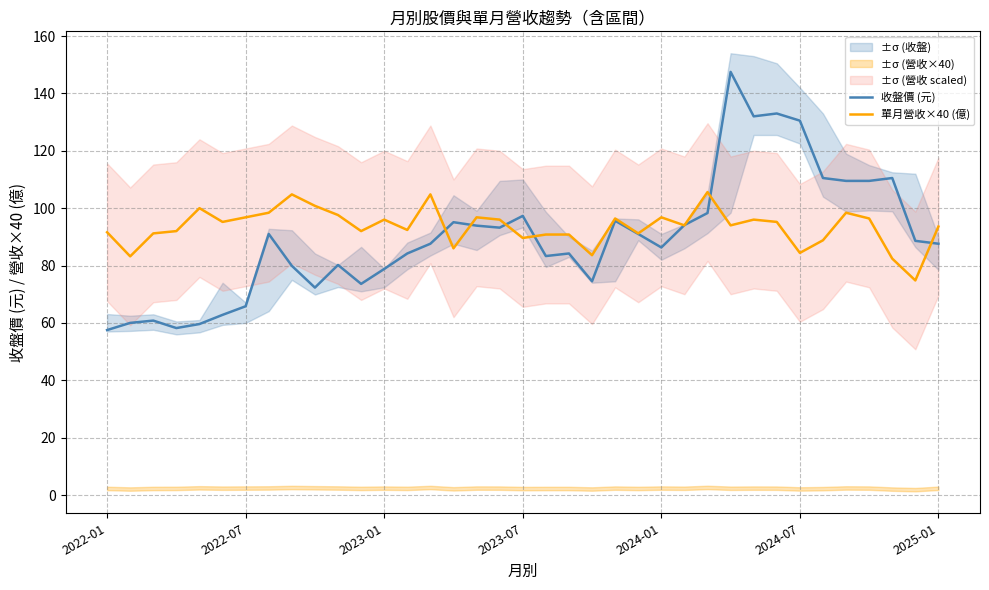

Where do 收盤價 (元) and 單月營收×40 (億) first cross each other?

14 and 15